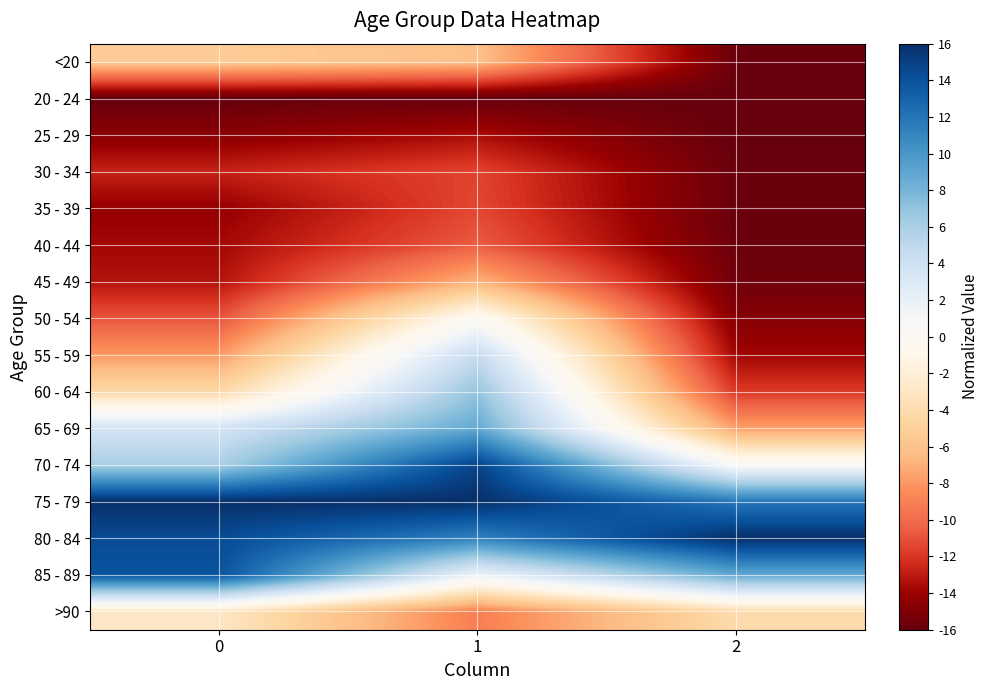

Reading right to left, extract all data points from this chart.

<20: 2=-15.9	1=-6.2	0=-5.3
20 - 24: 2=-16.0	1=-16.0	0=-16.0
25 - 29: 2=-16.0	1=-13.6	0=-14.7
30 - 34: 2=-15.9	1=-11.5	0=-12.7
35 - 39: 2=-15.9	1=-11.4	0=-14.2
40 - 44: 2=-15.8	1=-10.6	0=-13.8
45 - 49: 2=-15.6	1=-6.9	0=-13.3
50 - 54: 2=-14.8	1=-0.0	0=-10.9
55 - 59: 2=-13.8	1=4.5	0=-8.0
60 - 64: 2=-11.9	1=6.9	0=-4.2
65 - 69: 2=-7.7	1=8.7	0=3.6
70 - 74: 2=0.5	1=14.8	0=6.0
75 - 79: 2=11.8	1=16.0	0=16.0
80 - 84: 2=16.0	1=11.2	0=14.4
85 - 89: 2=8.9	1=1.7	0=13.9
>90: 2=-4.1	1=-9.1	0=-2.9